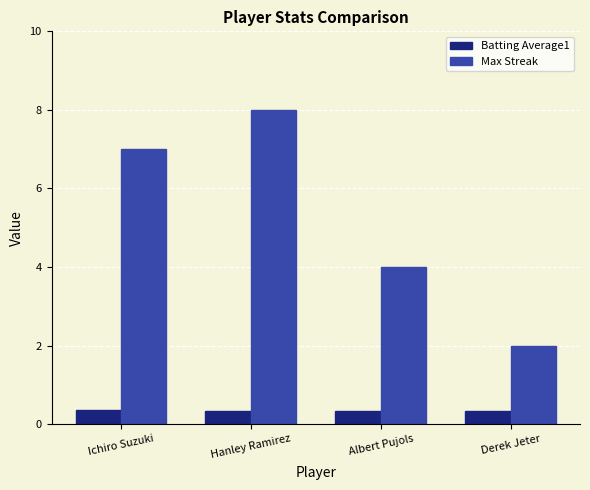

What is the approximate value of Batting Average1 at Albert Pujols?

0.3